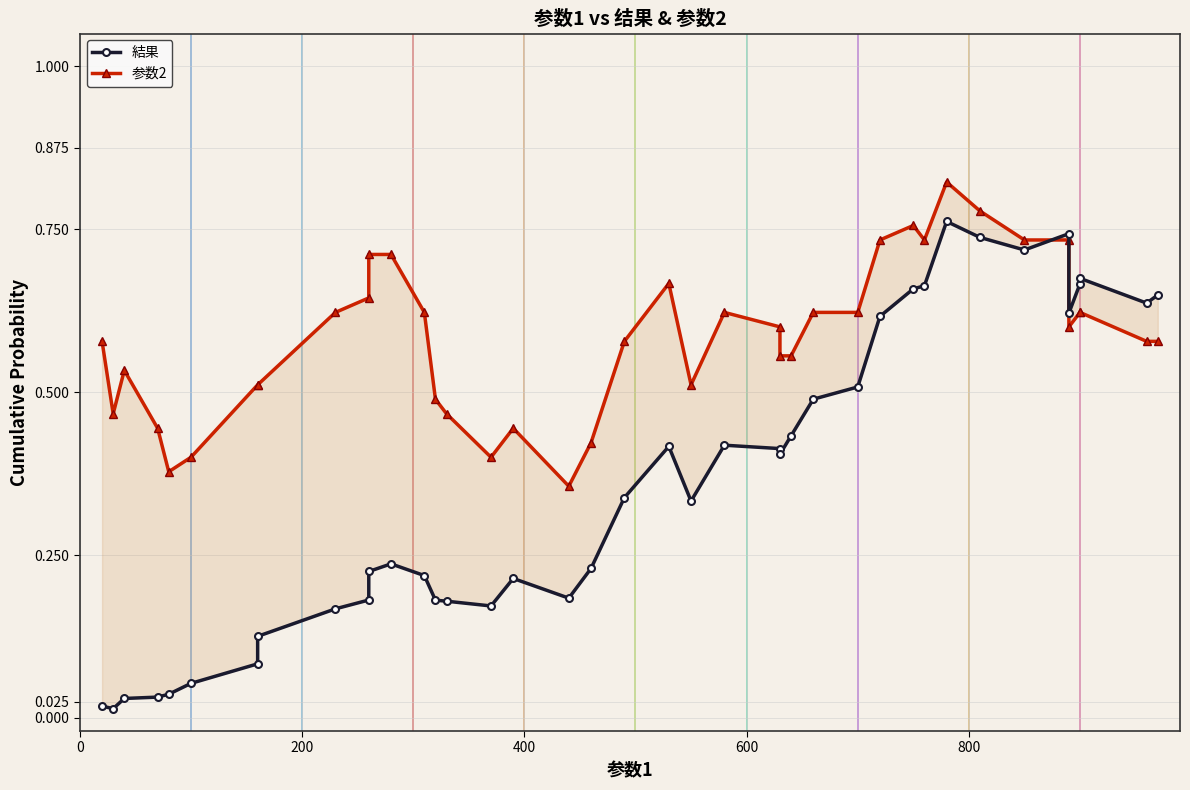

What is the greatest value displayed?

0.8